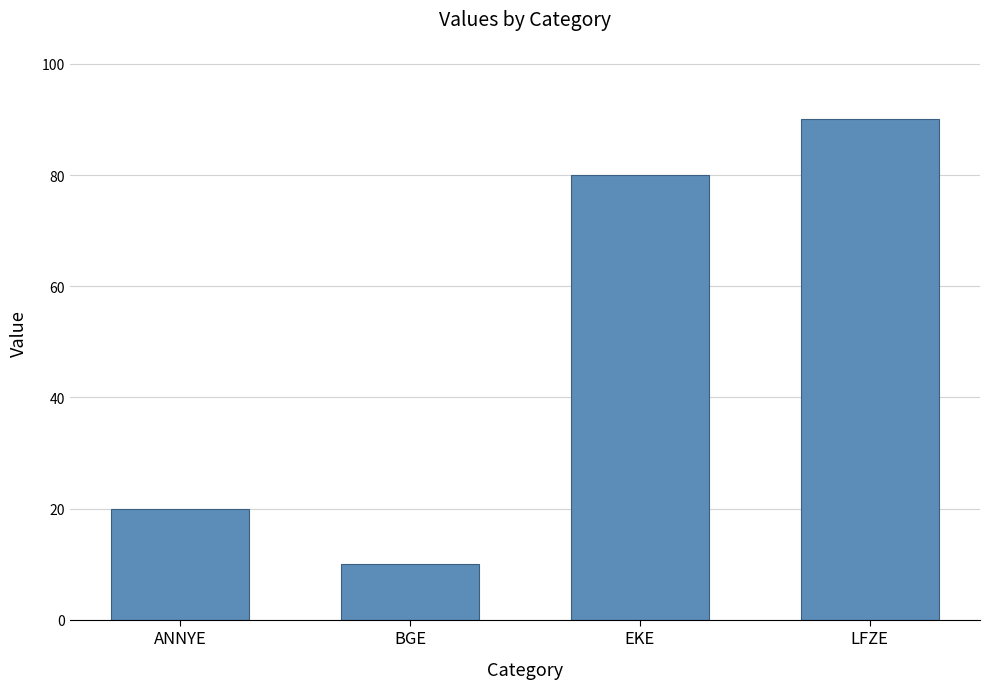

How many bars are there in total?

4